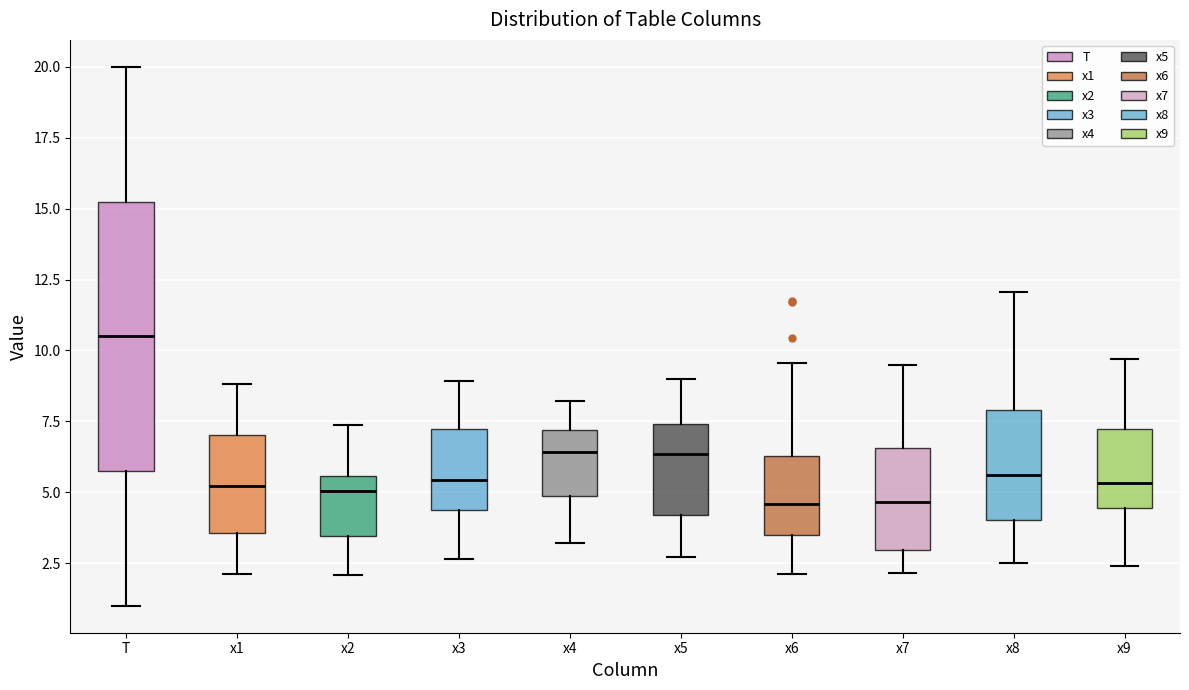

Where is the lower edge of the box for x2 on the y-axis? The values are not printed on the chart, so give them approximately, as read against the axis.

3.5